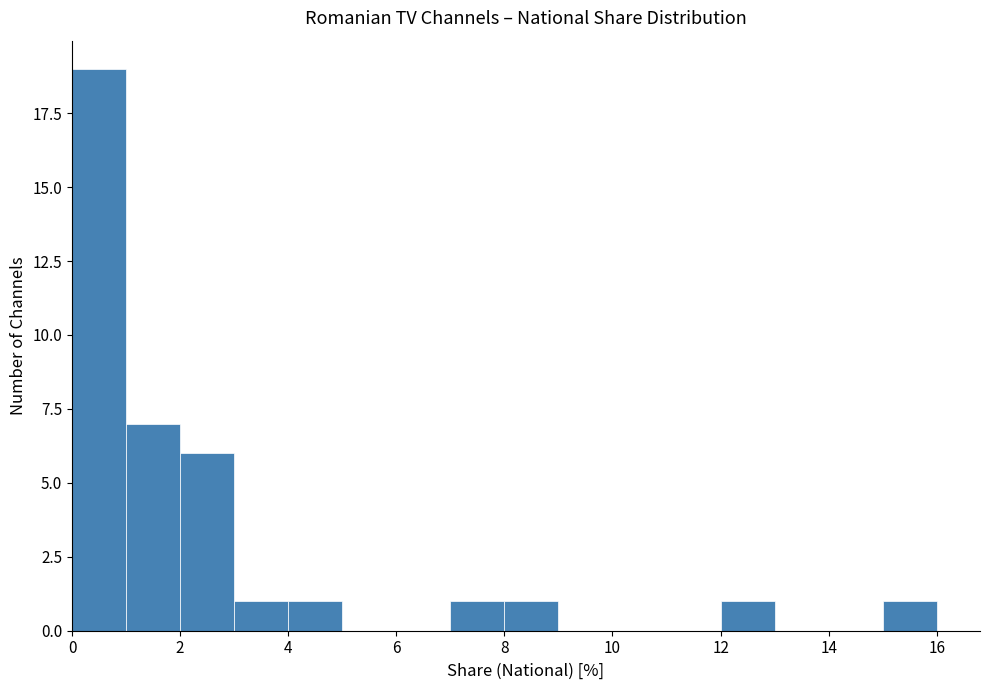

Over which range of the x-axis is the bar tallest?

0 to 1